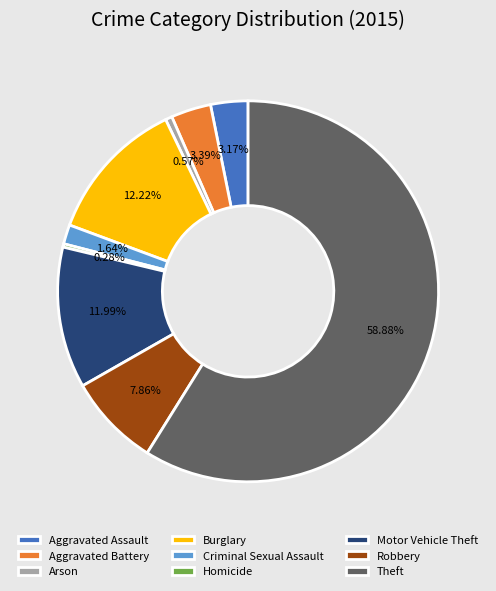

To the nearest percent, what portion does Robbery represent?

8%